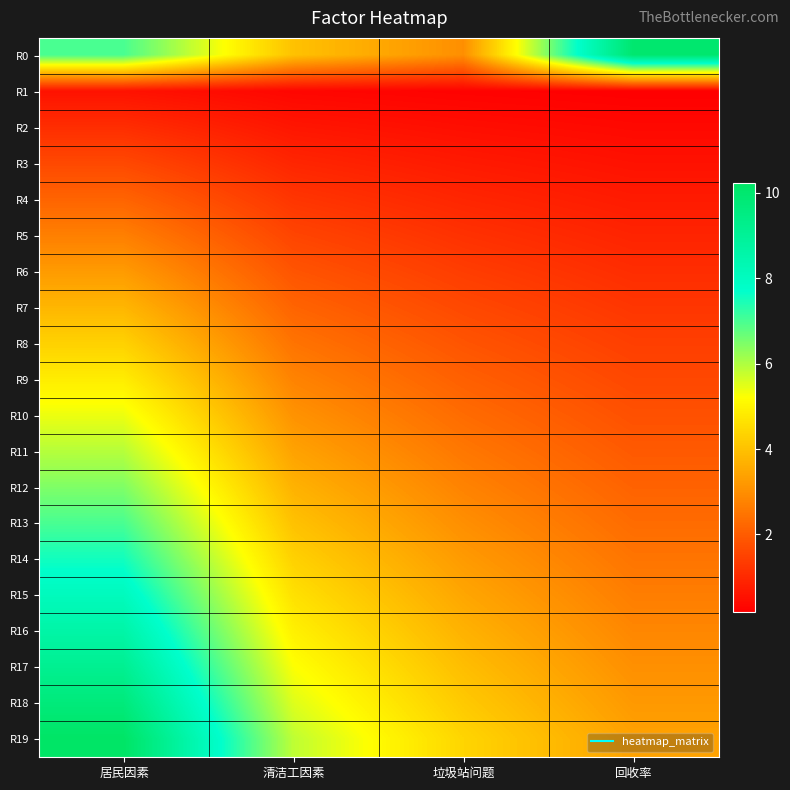

Reading left to right, list all the values displayed in this chart.

R0: 居民因素=7.0	清洁工因素=4.0	垃圾站问题=3.0	回收率=10.0
R1: 居民因素=0.5	清洁工因素=0.3	垃圾站问题=0.2	回收率=0.2
R2: 居民因素=1.1	清洁工因素=0.6	垃圾站问题=0.5	回收率=0.4
R3: 居民因素=1.6	清洁工因素=0.9	垃圾站问题=0.7	回收率=0.5
R4: 居民因素=2.2	清洁工因素=1.2	垃圾站问题=0.9	回收率=0.7
R5: 居民因素=2.7	清洁工因素=1.5	垃圾站问题=1.2	回收率=0.9
R6: 居民因素=3.2	清洁工因素=1.8	垃圾站问题=1.4	回收率=1.1
R7: 居民因素=3.8	清洁工因素=2.2	垃圾站问题=1.6	回收率=1.2
R8: 居民因素=4.3	清洁工因素=2.5	垃圾站问题=1.8	回收率=1.4
R9: 居民因素=4.8	清洁工因素=2.8	垃圾站问题=2.1	回收率=1.6
R10: 居民因素=5.4	清洁工因素=3.1	垃圾站问题=2.3	回收率=1.8
R11: 居民因素=5.9	清洁工因素=3.4	垃圾站问题=2.5	回收率=2.0
R12: 居民因素=6.5	清洁工因素=3.7	垃圾站问题=2.8	回收率=2.1
R13: 居民因素=7.0	清洁工因素=4.0	垃圾站问题=3.0	回收率=2.3
R14: 居民因素=7.5	清洁工因素=4.3	垃圾站问题=3.2	回收率=2.5
R15: 居民因素=8.1	清洁工因素=4.6	垃圾站问题=3.5	回收率=2.7
R16: 居民因素=8.6	清洁工因素=4.9	垃圾站问题=3.7	回收率=2.8
R17: 居民因素=9.2	清洁工因素=5.2	垃圾站问题=3.9	回收率=3.0
R18: 居民因素=9.7	清洁工因素=5.5	垃圾站问题=4.2	回收率=3.2
R19: 居民因素=10.2	清洁工因素=5.8	垃圾站问题=4.4	回收率=3.4